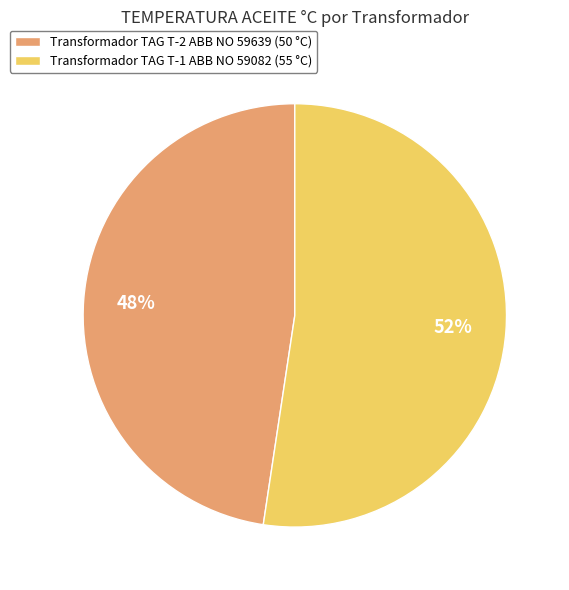

Which category accounts for the majority?

Transformador TAG T-1 ABB NO 59082